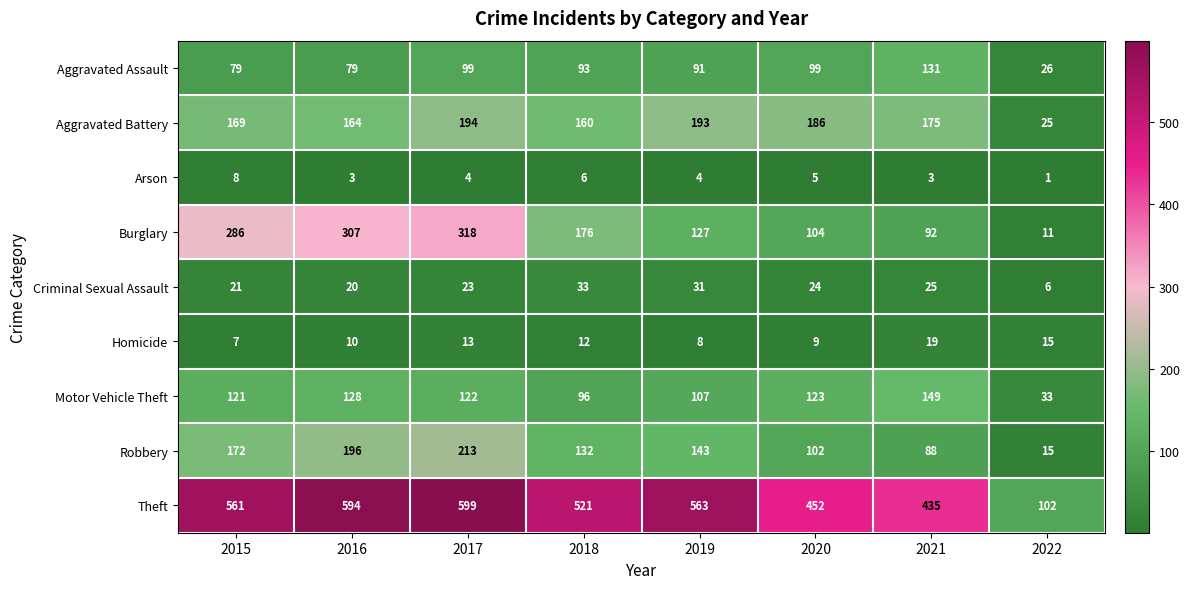

At how many categories does at least one series exceed 242?

7